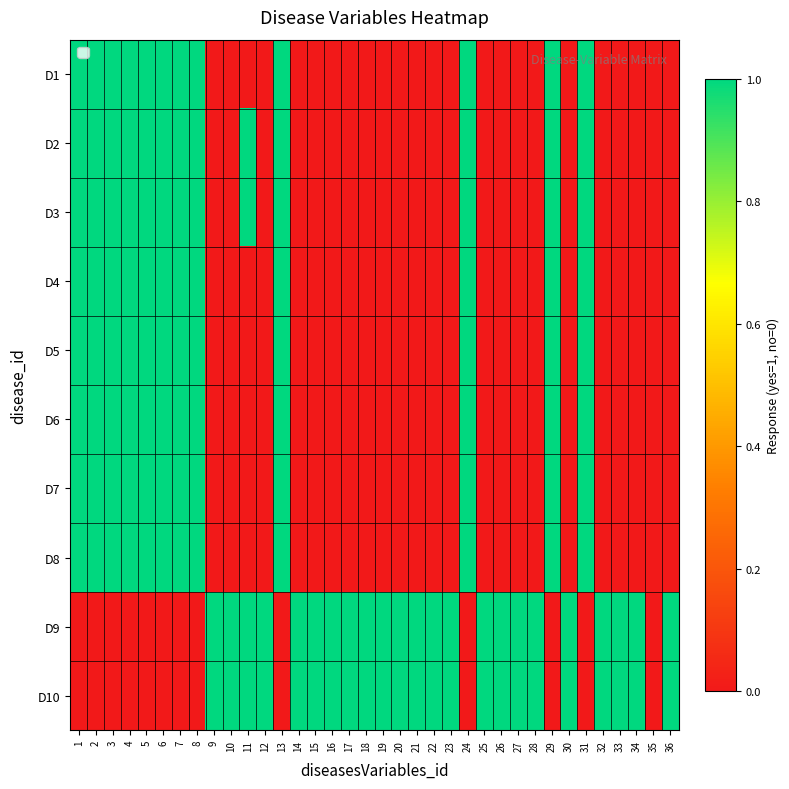

The D5 series shows 0 at 25. True or false?

True